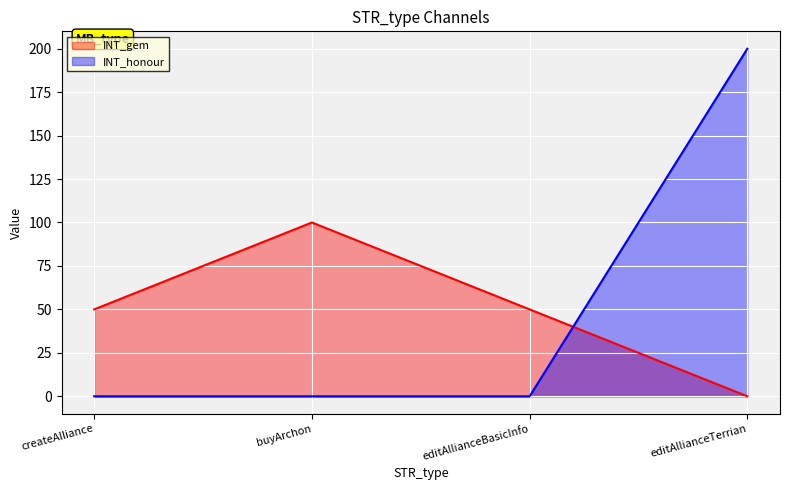

What is the average value of the INT_honour series?

50